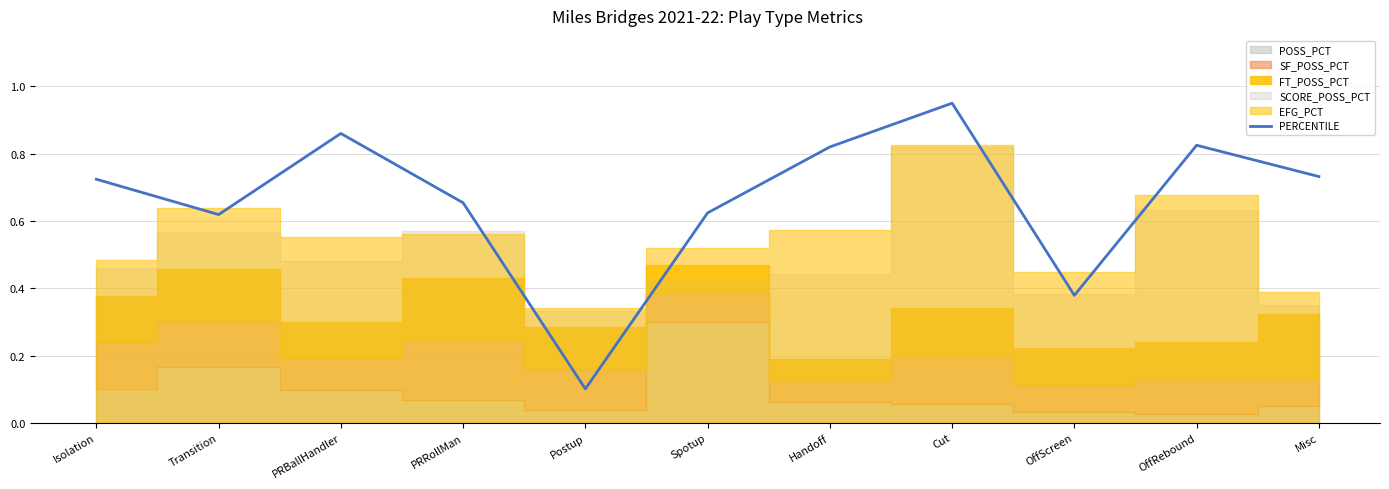

Reading right to left, extract all data points from this chart.

Misc=0.7	OffRebound=0.8	OffScreen=0.4	Cut=0.9	Handoff=0.8	Spotup=0.6	Postup=0.1	PRRollMan=0.7	PRBallHandler=0.9	Transition=0.6	Isolation=0.7